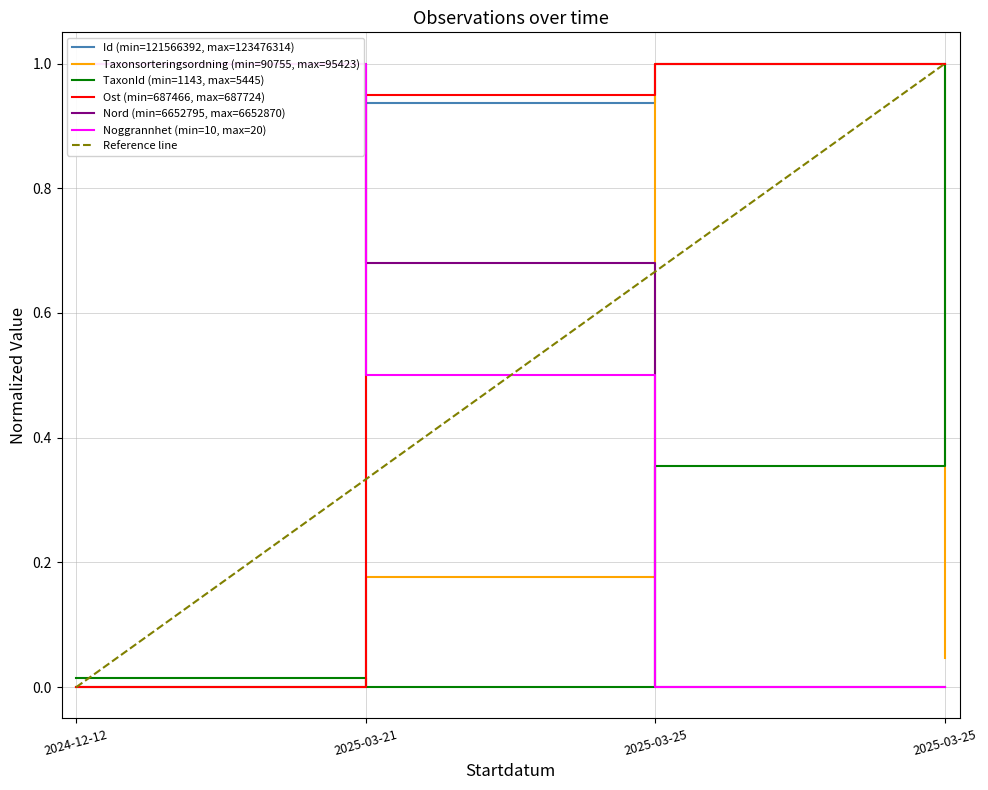

Reading right to left, list all the values displayed in this chart.

Id: 2025-03-25=1.0	2025-03-25=1.0	2025-03-21=0.9	2024-12-12=0.0
Taxonsorteringsordning: 2025-03-25=0.0	2025-03-25=1.0	2025-03-21=0.2	2024-12-12=0.0
TaxonId: 2025-03-25=1.0	2025-03-25=0.4	2025-03-21=0.0	2024-12-12=0.0
Ost: 2025-03-25=1.0	2025-03-25=1.0	2025-03-21=0.9	2024-12-12=0.0
Nord: 2025-03-25=0.0	2025-03-25=0.0	2025-03-21=0.7	2024-12-12=1.0
Noggrannhet: 2025-03-25=0.0	2025-03-25=0.0	2025-03-21=0.5	2024-12-12=1.0